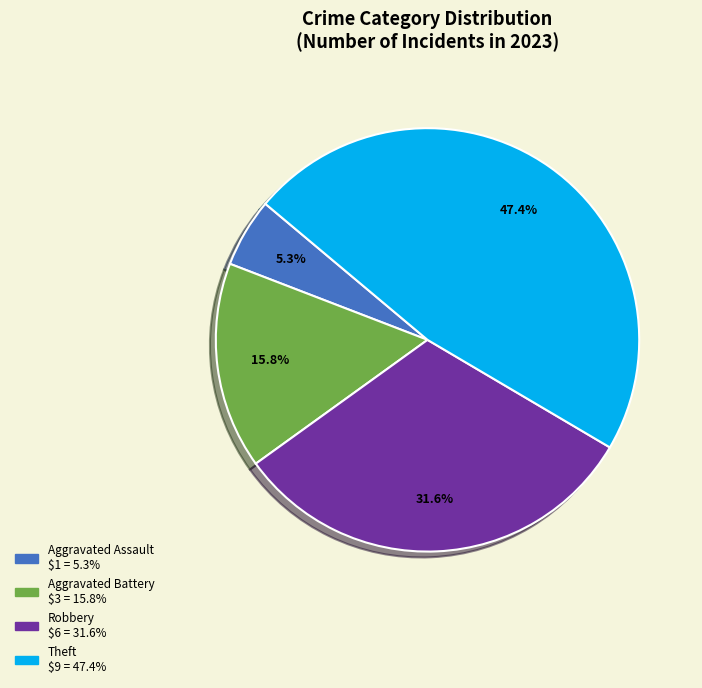

Is there a majority slice in this chart?

No